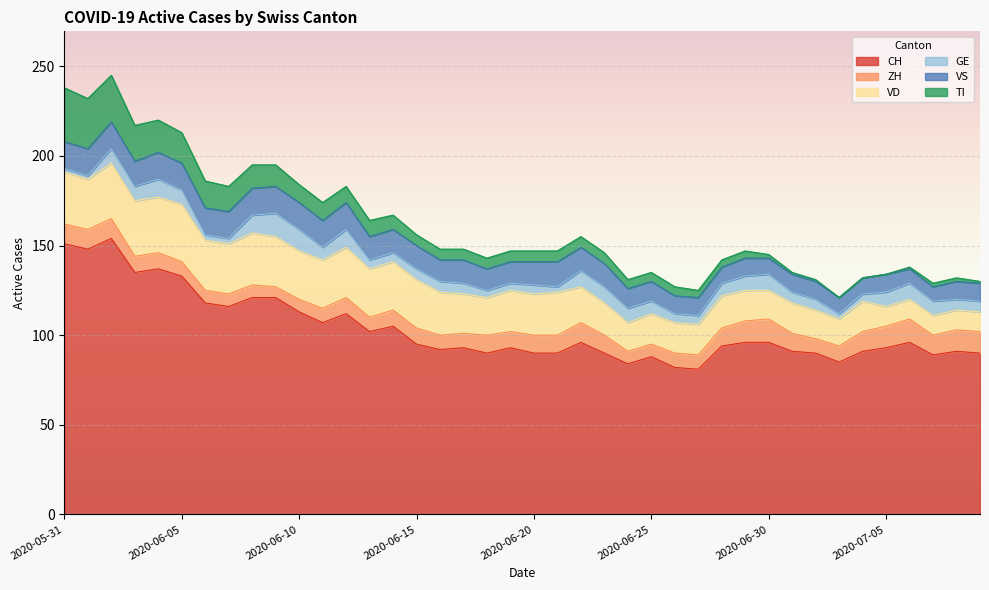

What position from the right is 2020-07-08?

2